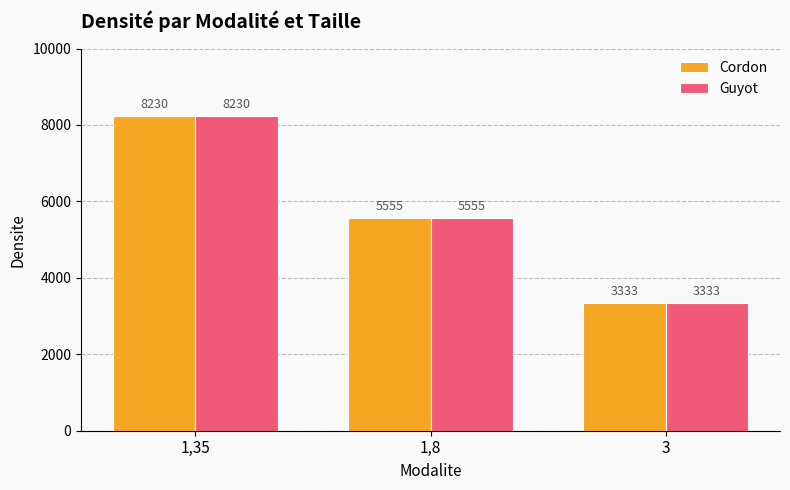

Is it true that Guyot equals 3333 at 3?

True